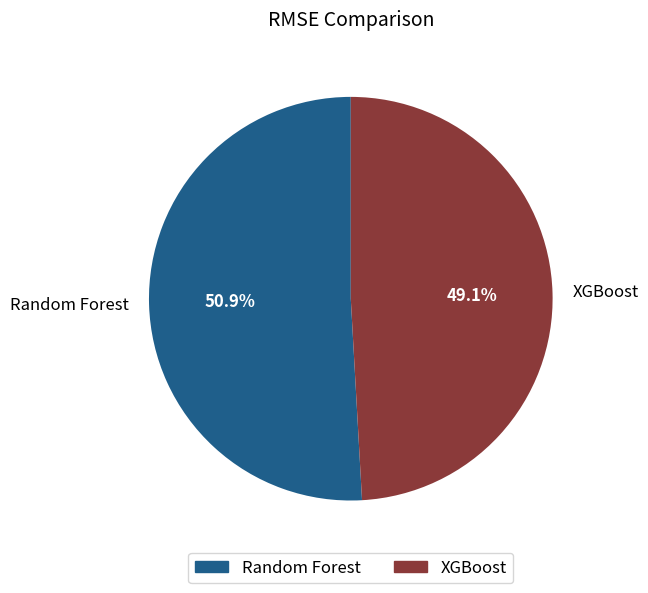

Which has a higher value, XGBoost or Random Forest?

Random Forest